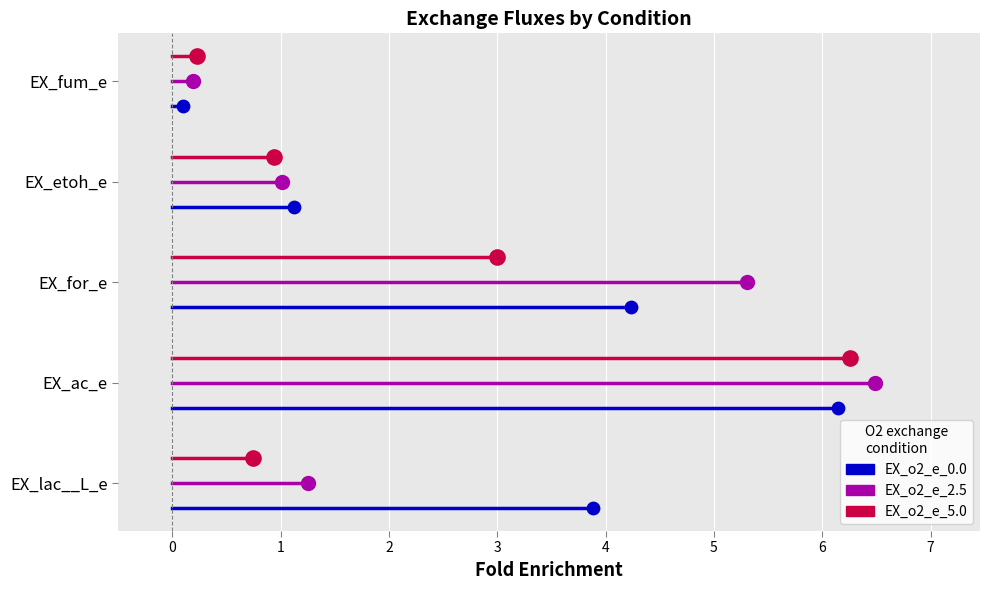

Which series contains the highest Y value?

EX_o2_e_5.0